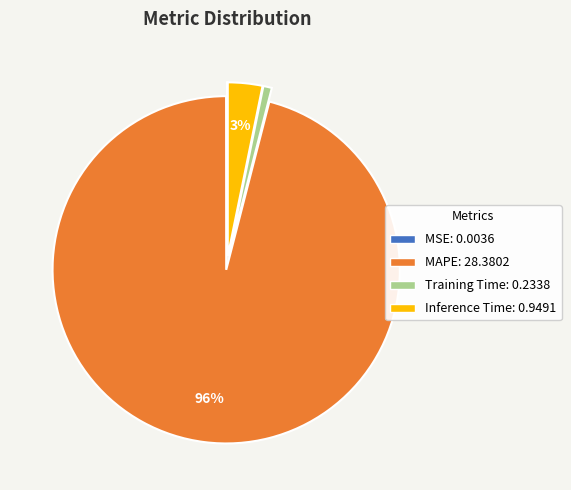

Does MAPE account for over 50% of the chart?

Yes